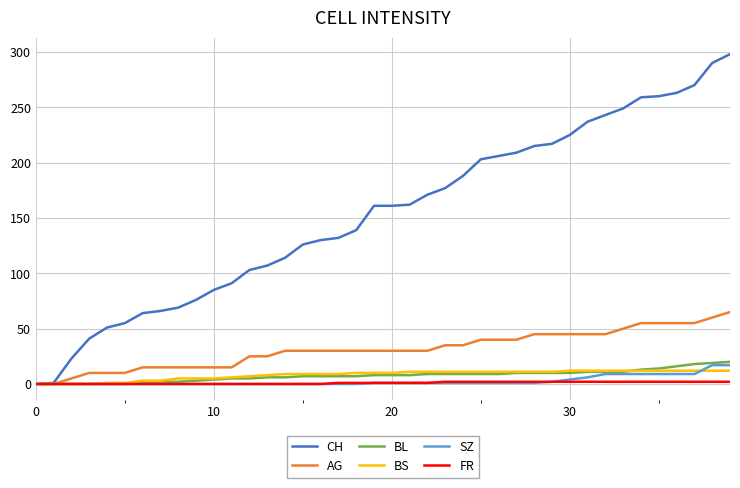

What is the highest value of the AG series?

65